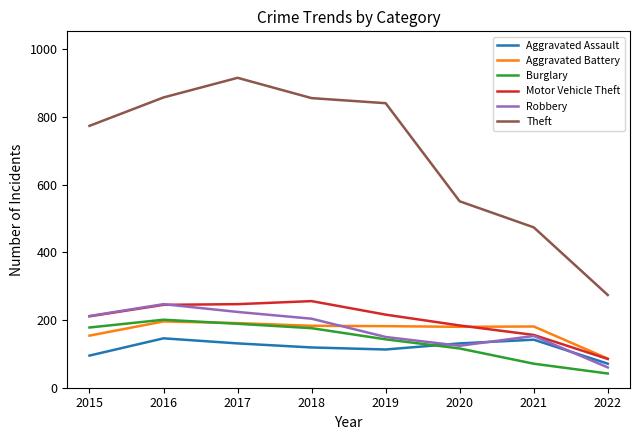

True or false: Theft and Burglary cross at least once.

False